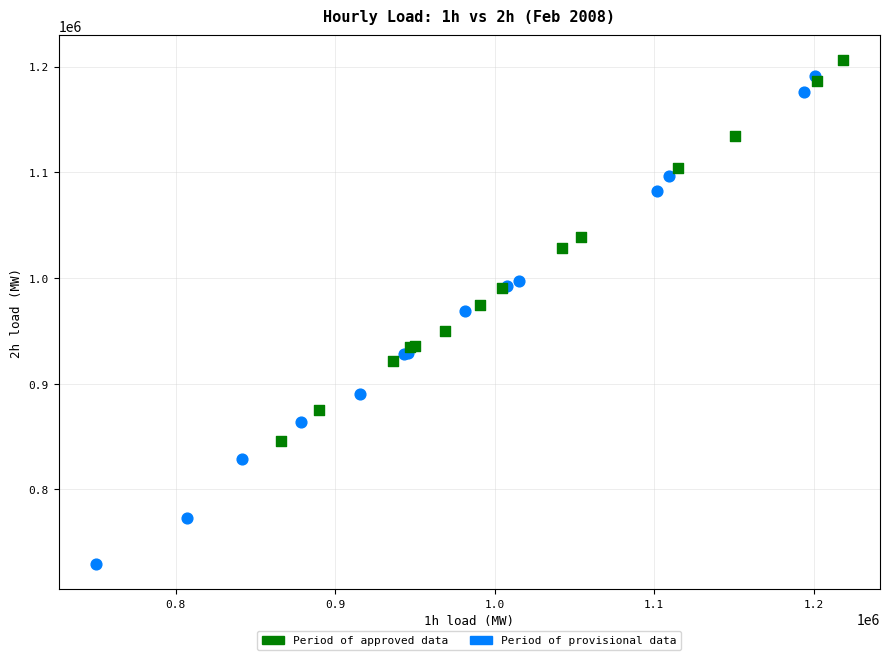

Which series has the largest Y range (max minus min)?

Period of provisional data